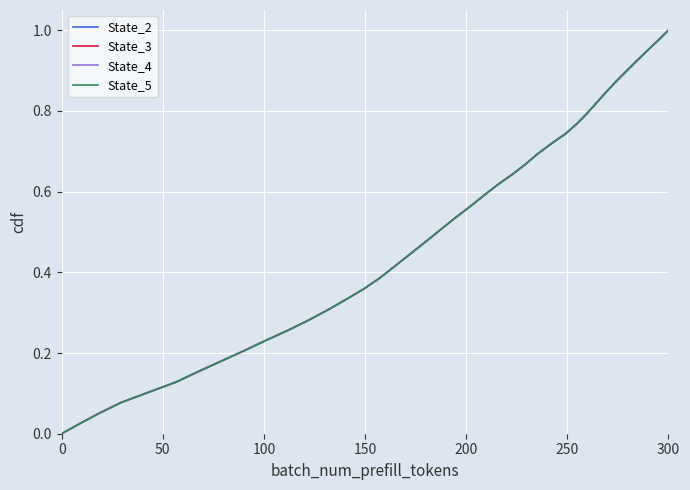

Does the chart have visible grid lines?

Yes